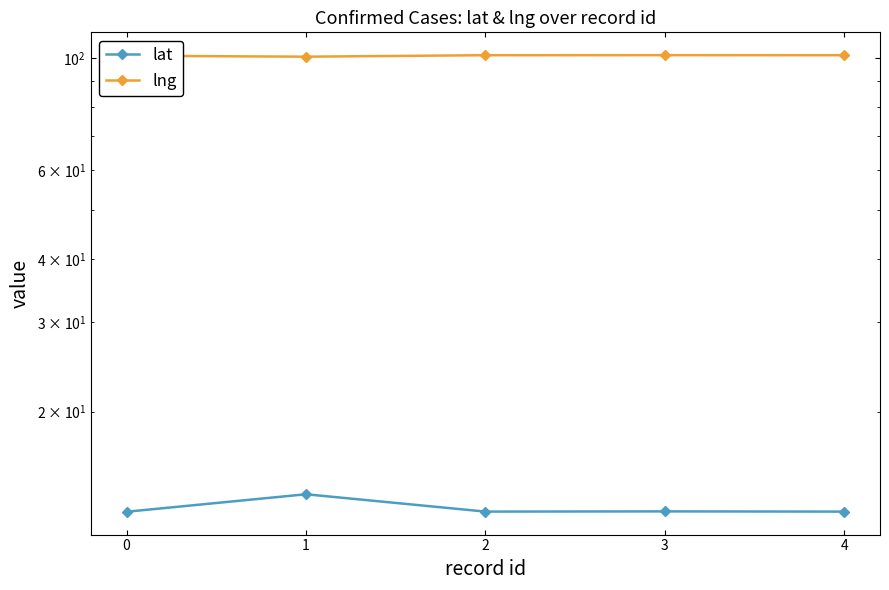

Rank the series by their maximum value, from highest to lowest.

lng, lat